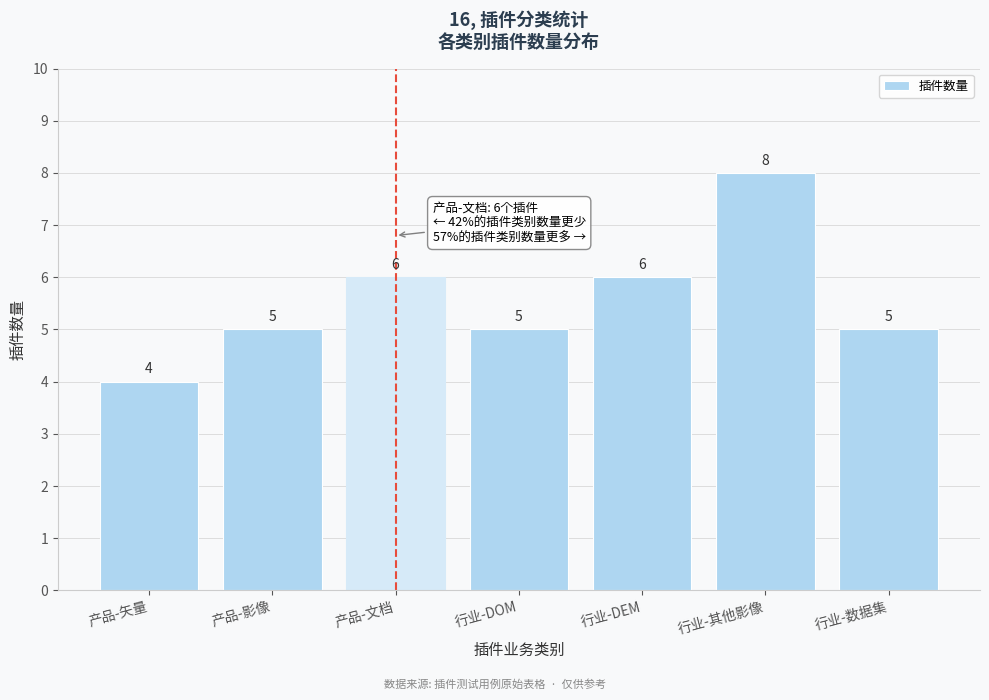

Reading left to right, transcribe all the data shown in this chart.

4	5	6	5	6	8	5